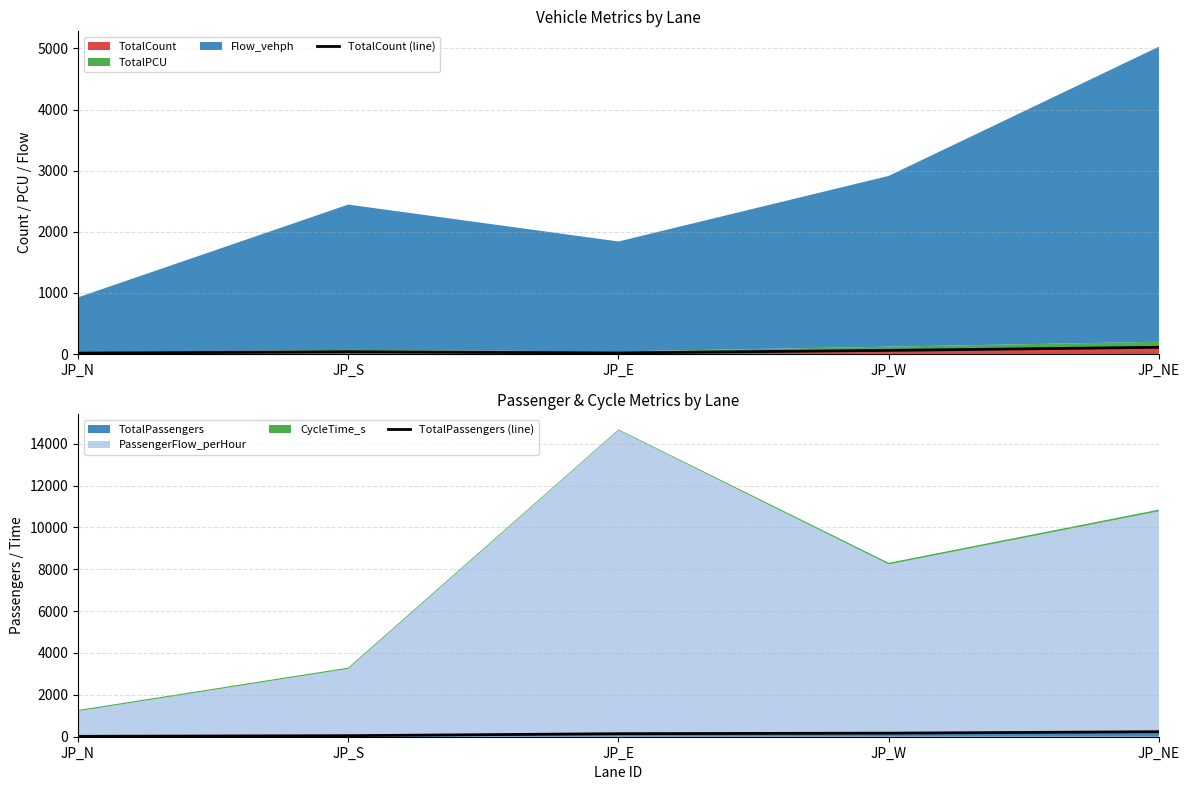

Which label corresponds to the largest value in the chart?

JP_NE